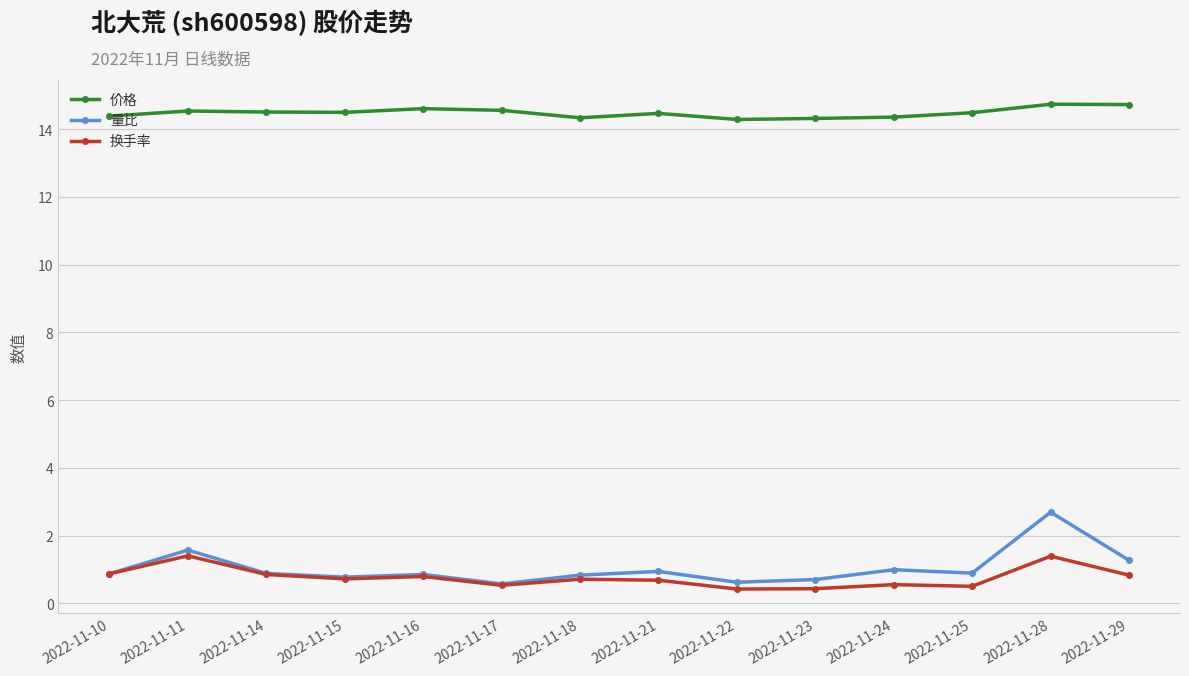

The value of 价格 at 2022-11-24 is 9.9. True or false?

False